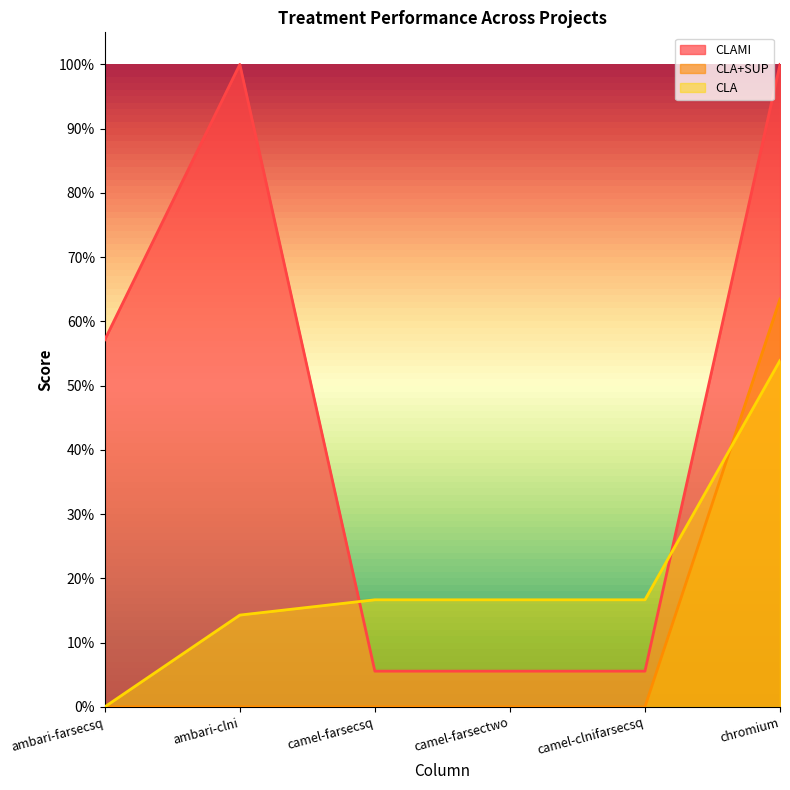

How many CLA+SUP values are between 0 and 1?

6